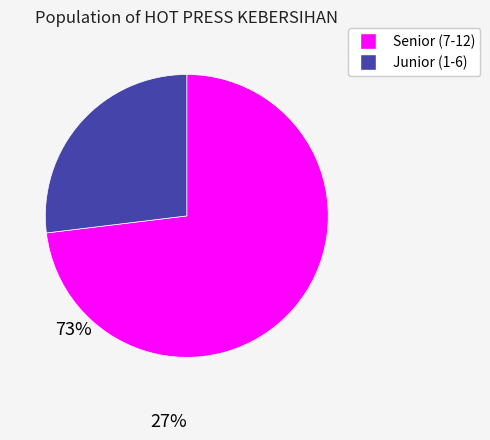

Does Junior (1-6) represent more than half of the total?

No